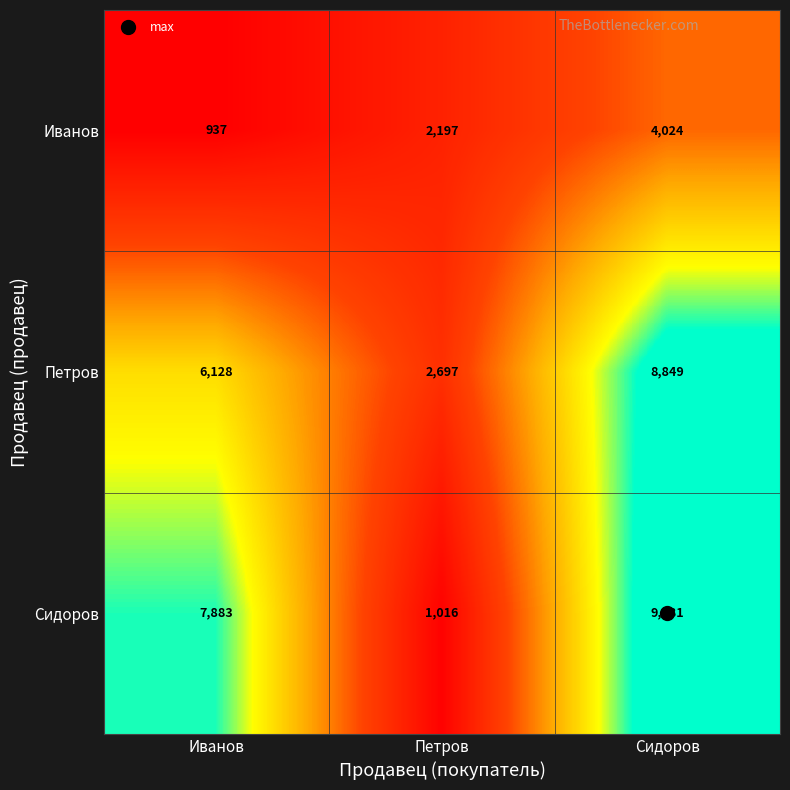

What is the sum of the Иванов values at Иванов and Петров?

3134